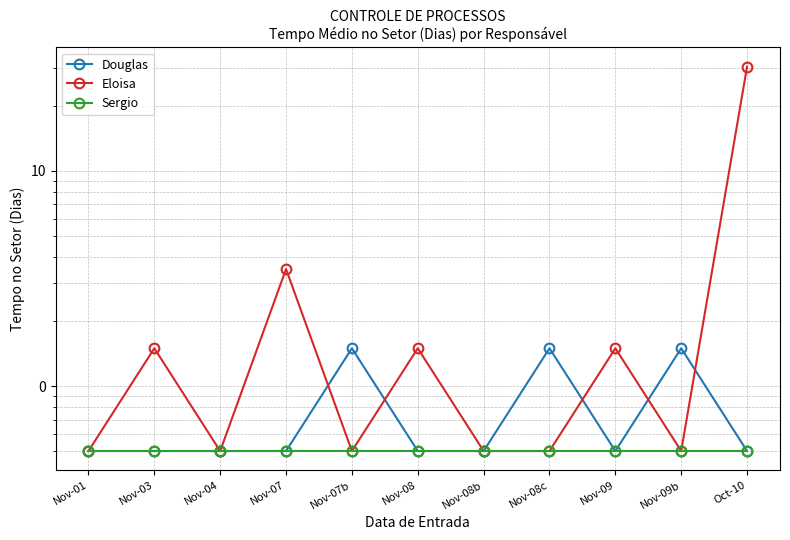

Reading right to left, what are all the values shown in this chart?

Douglas: 0.5	1.5	0.5	1.5	0.5	0.5	1.5	0.5	0.5	0.5	0.5
Eloisa: 30.5	0.5	1.5	0.5	0.5	1.5	0.5	3.5	0.5	1.5	0.5
Sergio: 0.5	0.5	0.5	0.5	0.5	0.5	0.5	0.5	0.5	0.5	0.5